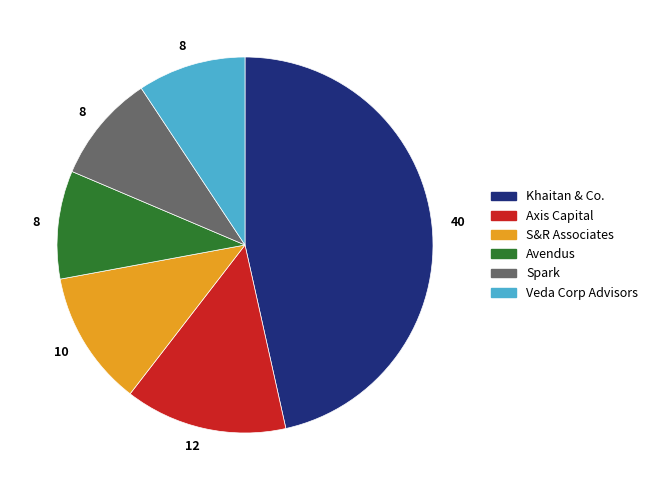

Count the number of slices in the pie.

6